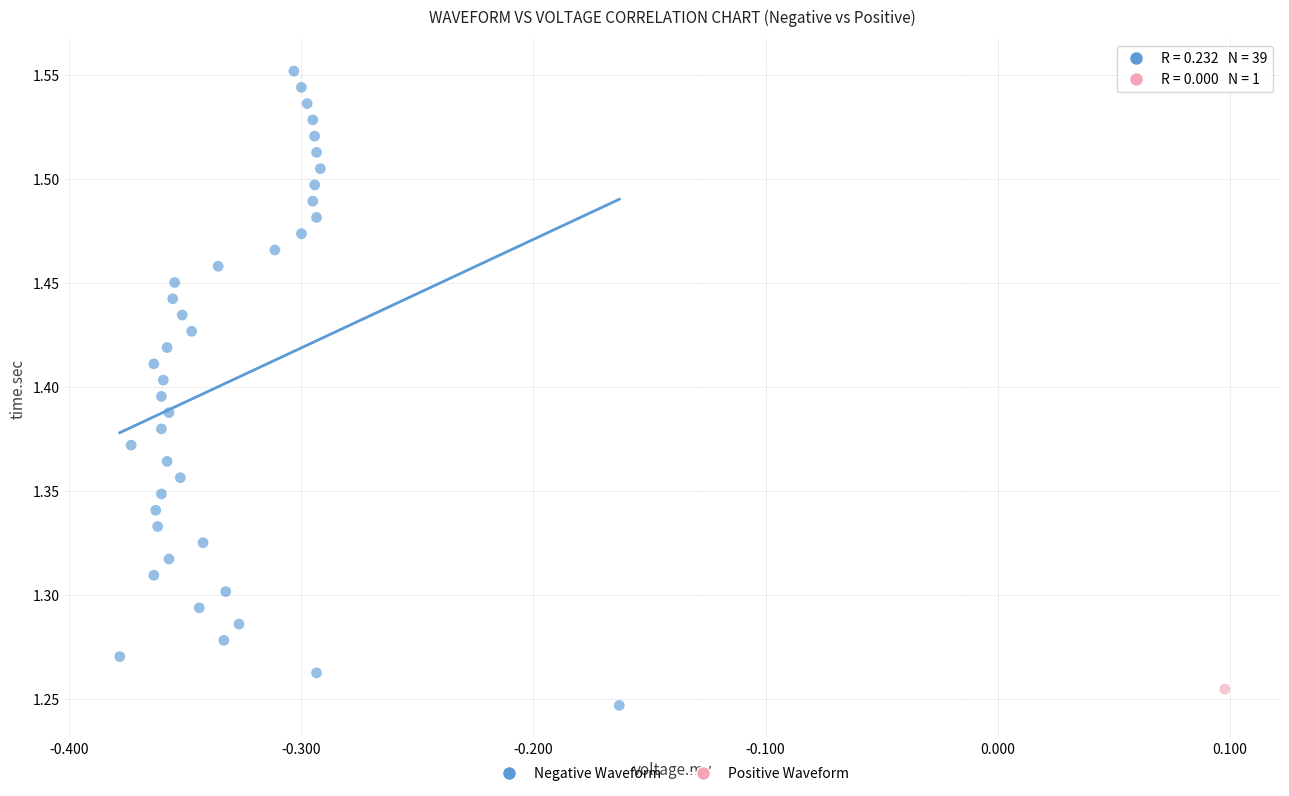

What are all the series names shown in the legend?

Negative Waveform, Positive Waveform